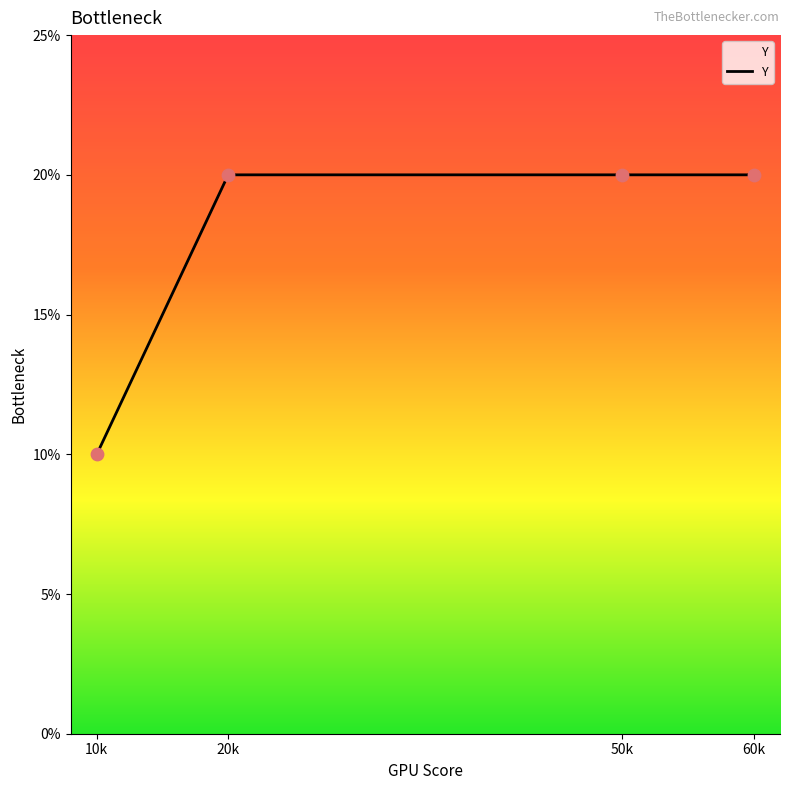

Between 10k and 20k, which is larger?

20k